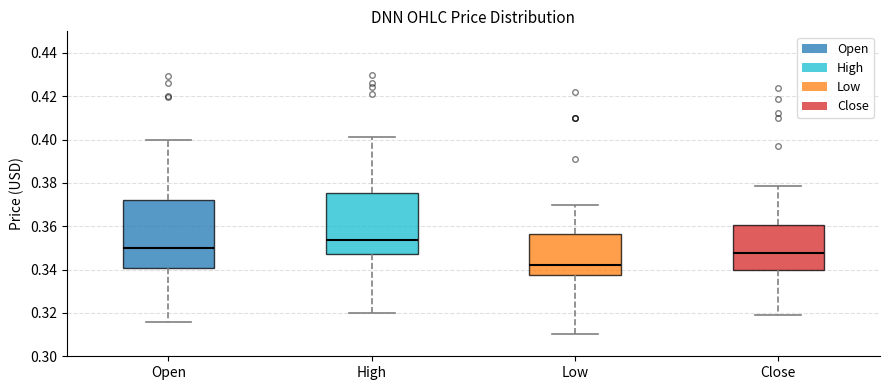

Which box's median line is the highest?

High